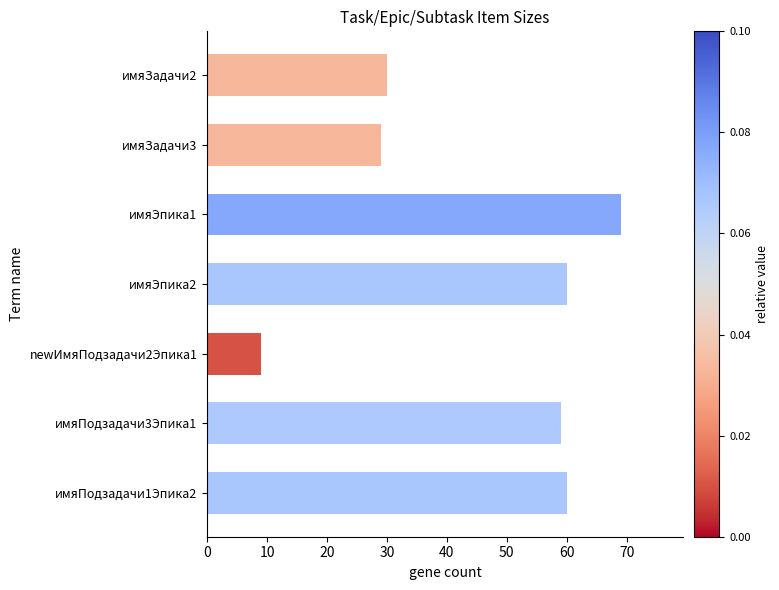

What is the sum of all values?

316